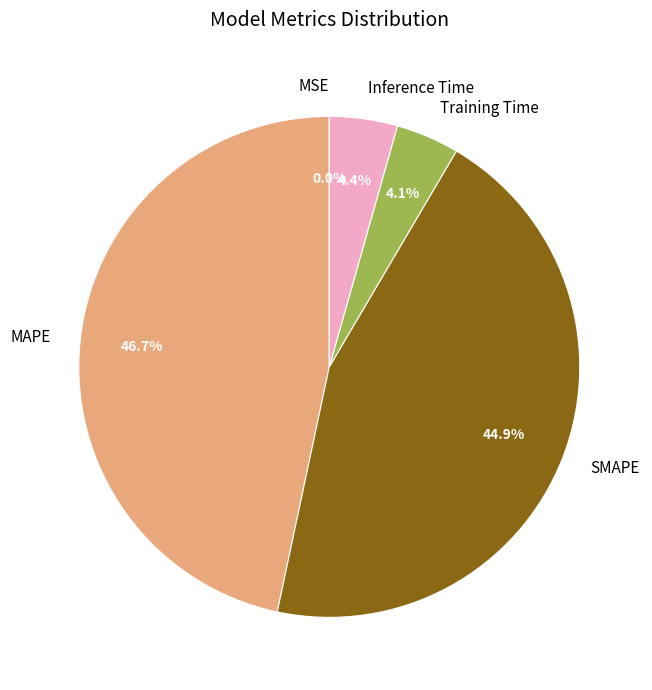

Is there a majority slice in this chart?

No